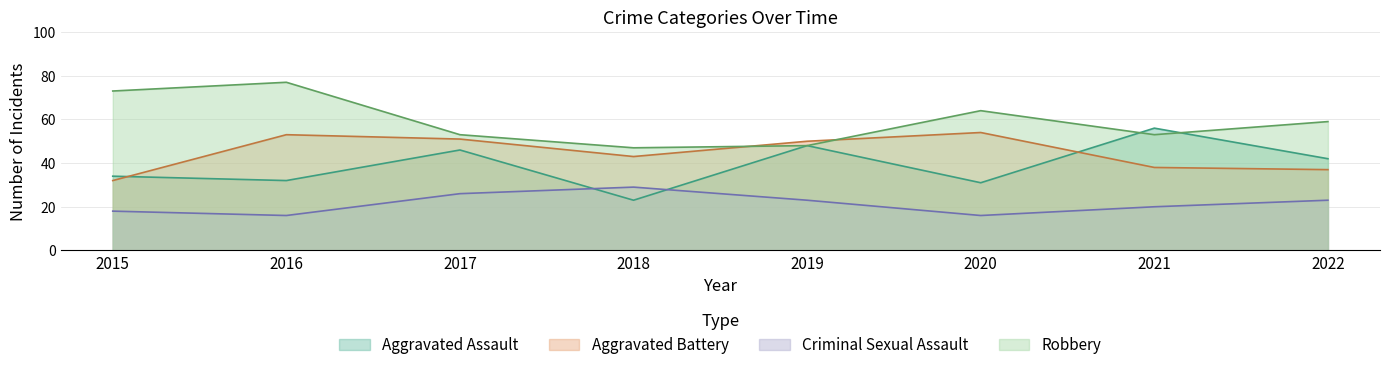

Does the chart have visible grid lines?

Yes